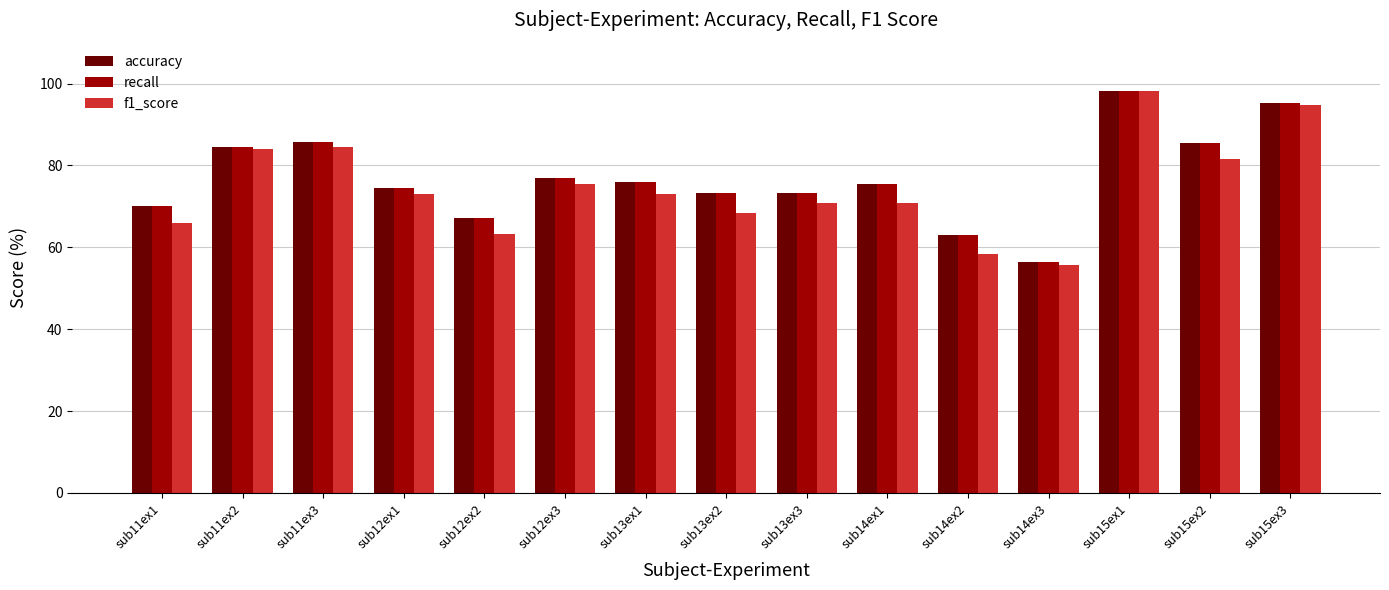

What is the value of the f1_score bar at the 2nd from the left?

83.9